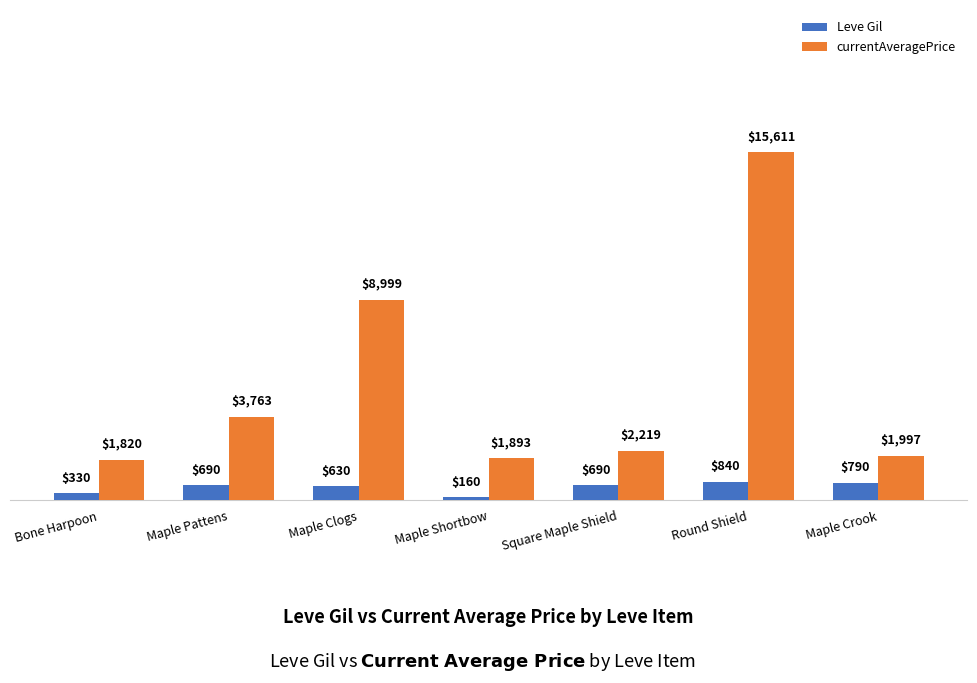

What is the difference between the maximum and second lowest values in the Leve Gil series?

510